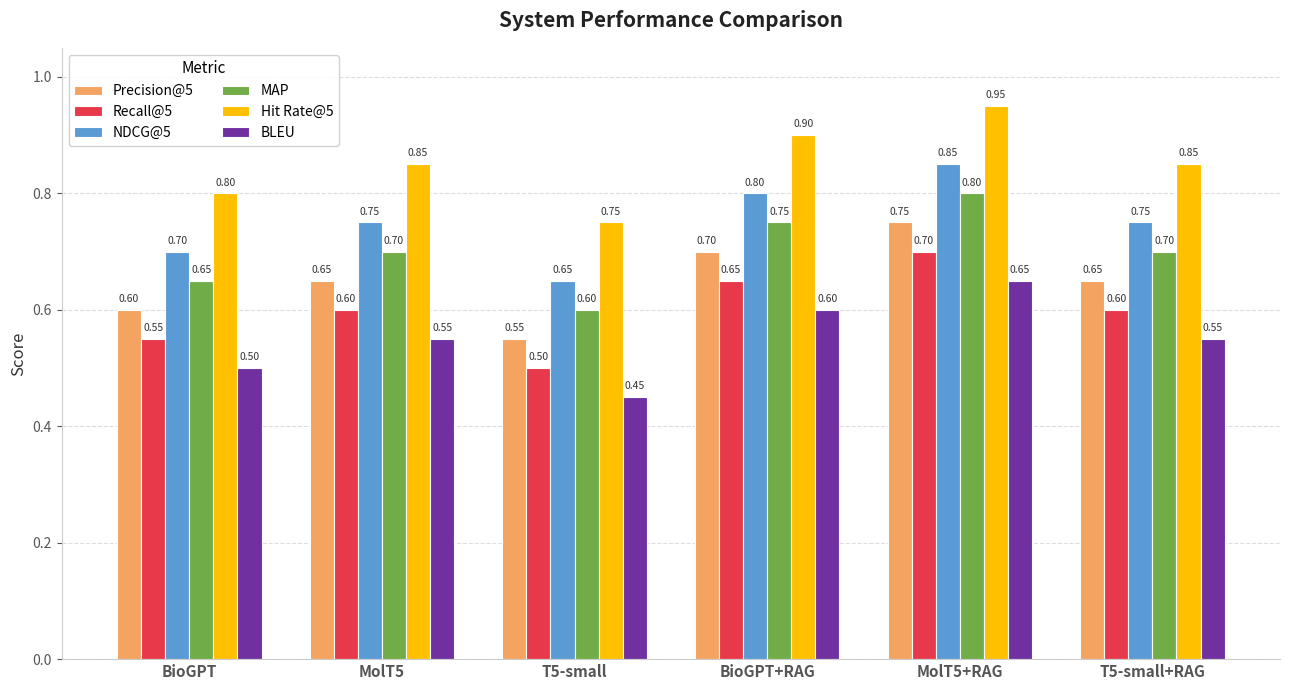

Count the number of data series in this chart.

6